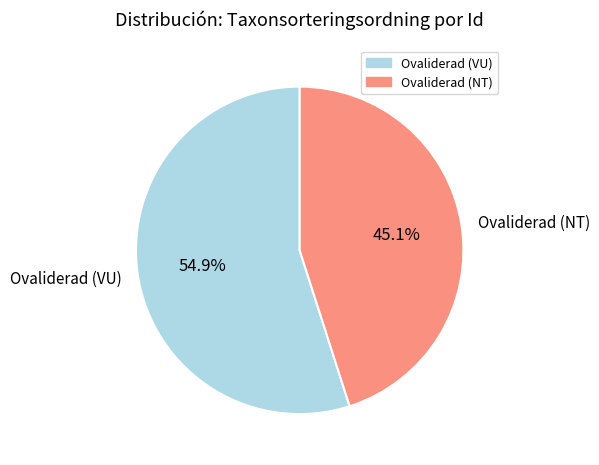

Which slice represents more than half of the pie?

Ovaliderad (VU)